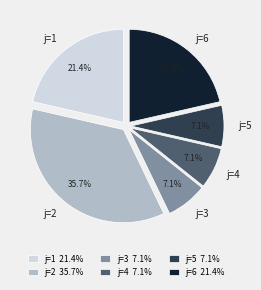

The j=6 slice represents 13% of the pie. True or false?

False